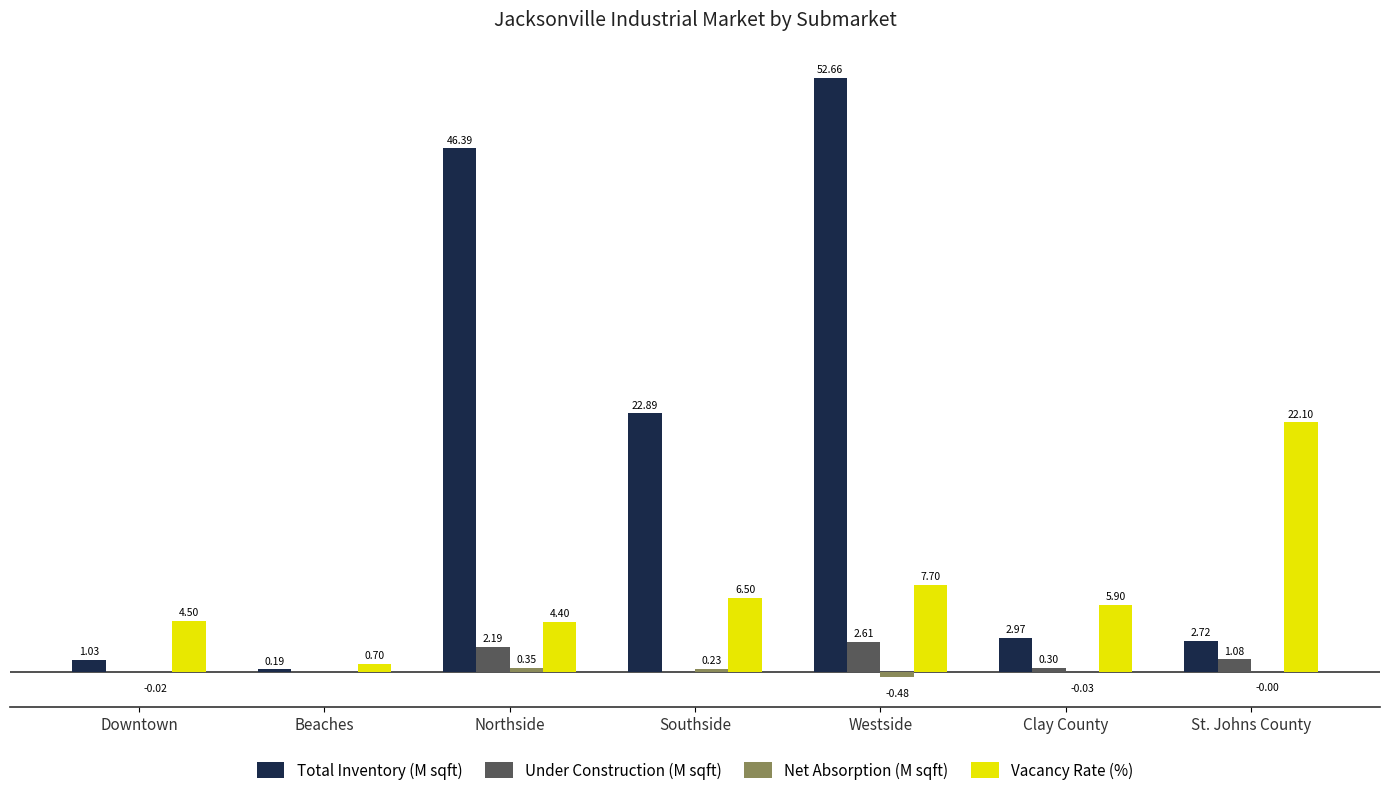

At which category is the sum across all series the highest?

Westside